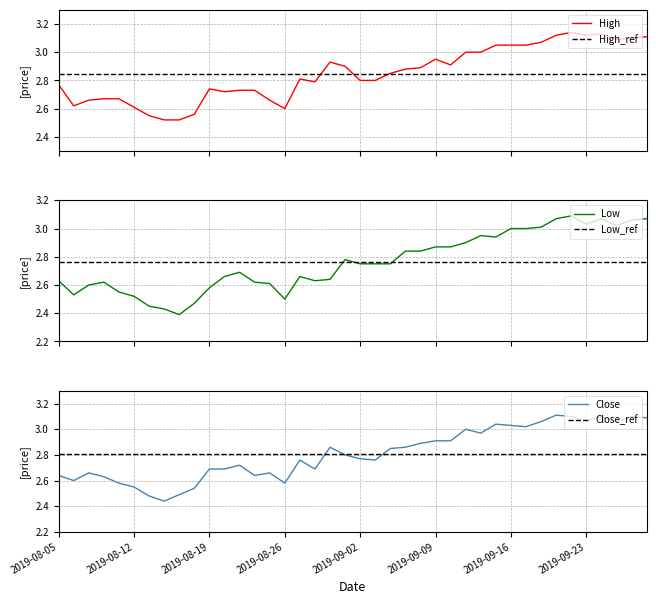

Is this an area chart (filled region under the line)?

No